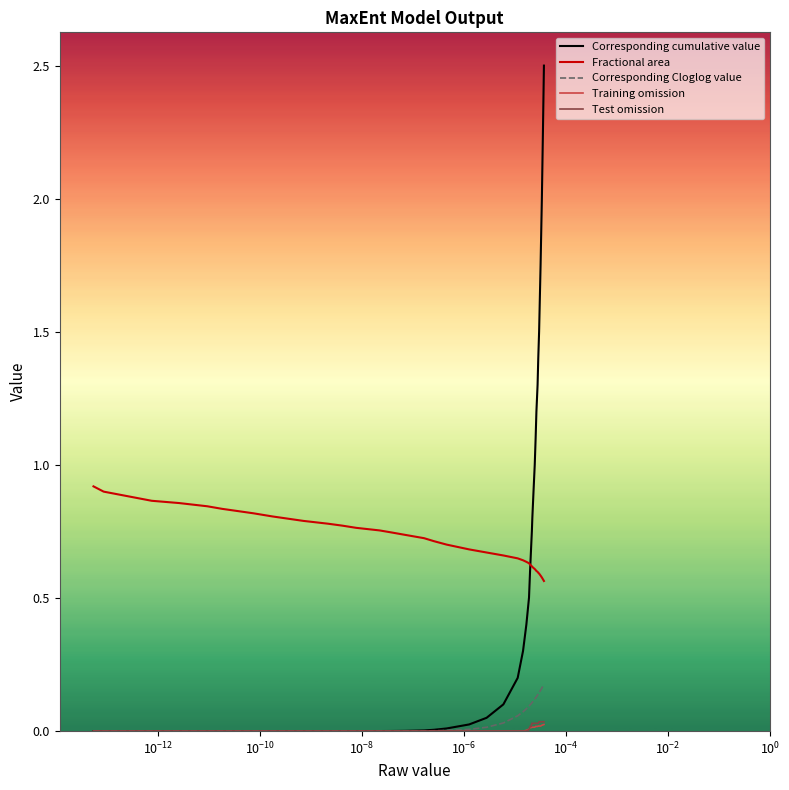

Which series has the largest total across all categories?

Fractional area